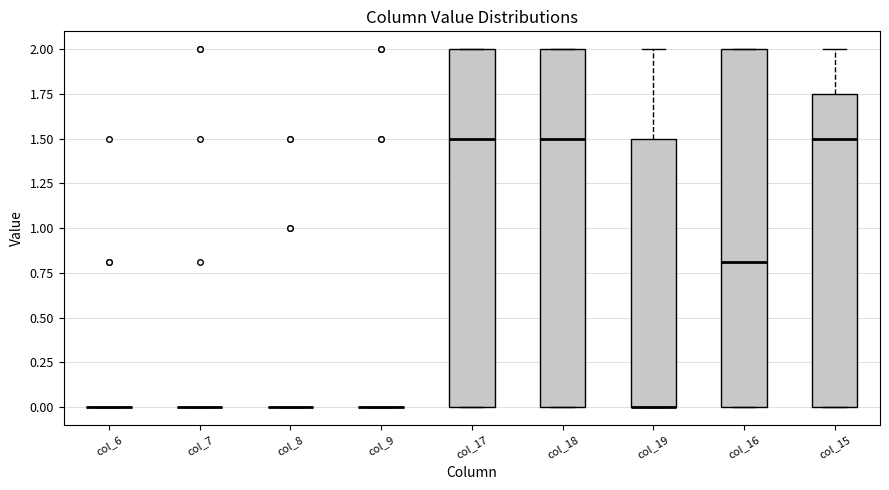

Reading left to right, read every box against the y-axis: the position of its median line, the range the box covers, and the ends of its whiskers. The values are not printed on the chart, so give them approximately, as read against the axis.

col_6: box collapsed to a line at 0.00, whiskers 0.00 to 0.00
col_7: box collapsed to a line at 0.00, whiskers 0.00 to 0.00
col_8: box collapsed to a line at 0.00, whiskers 0.00 to 0.00
col_9: box collapsed to a line at 0.00, whiskers 0.00 to 0.00
col_17: median 1.50, box 0.00 to 2.00, whiskers 0.00 to 2.00
col_18: median 1.50, box 0.00 to 2.00, whiskers 0.00 to 2.00
col_19: median 0.00 (drawn on the box's lower edge), box 0.00 to 1.50, whiskers 0.00 to 2.00
col_16: median 0.80, box 0.00 to 2.00, whiskers 0.00 to 2.00
col_15: median 1.50, box 0.00 to 1.75, whiskers 0.00 to 2.00